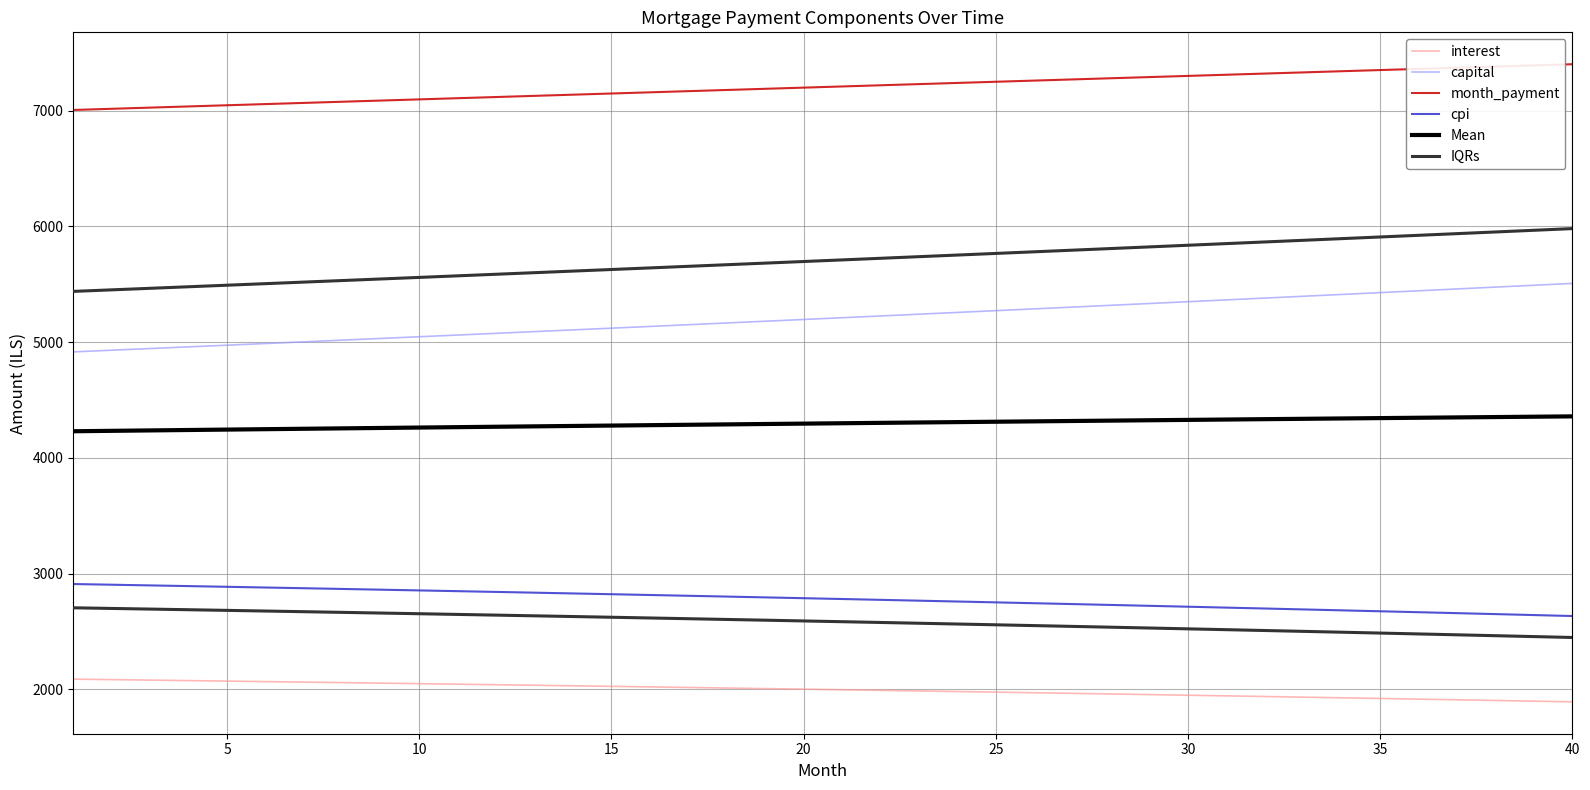

Where does the capital series first go above 5211?

20